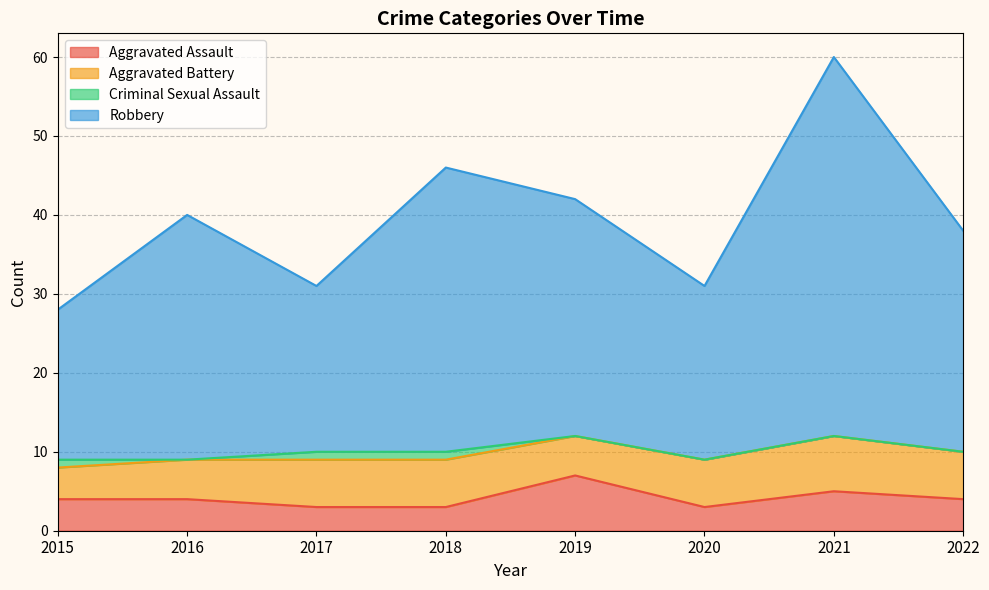

Where does the Aggravated Assault series first go above 4?

2019